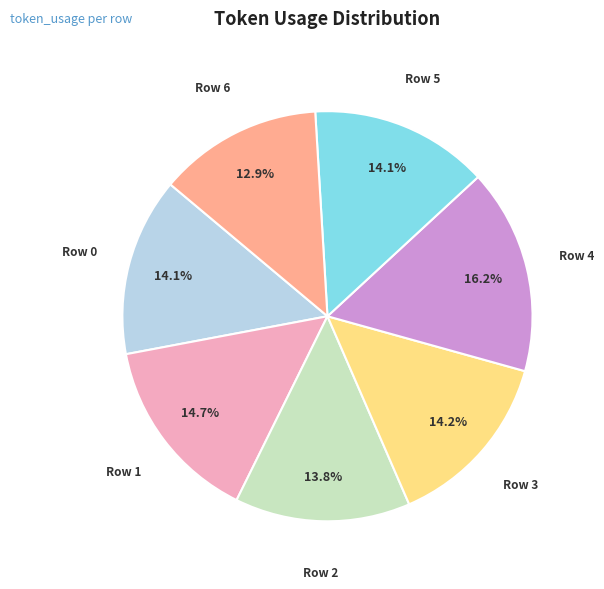

Combined, do Row 6 and Row 4 account for over 50%?

No